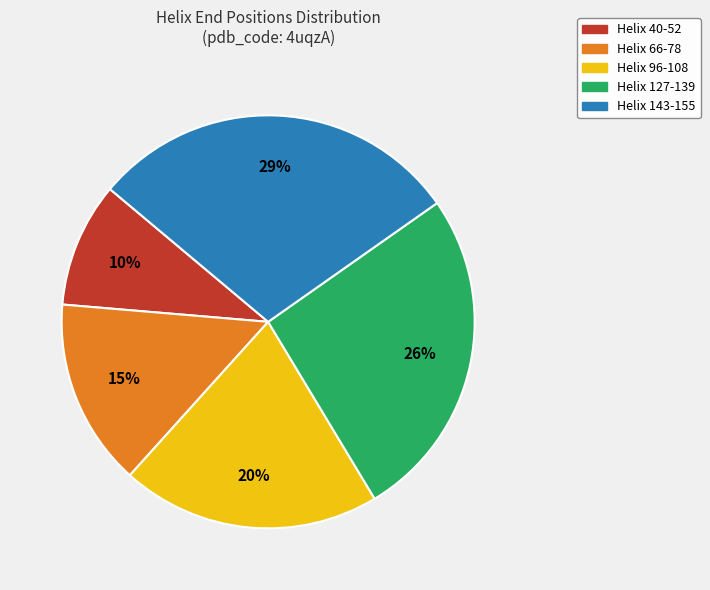

Which slice is the largest?

Helix 143-155